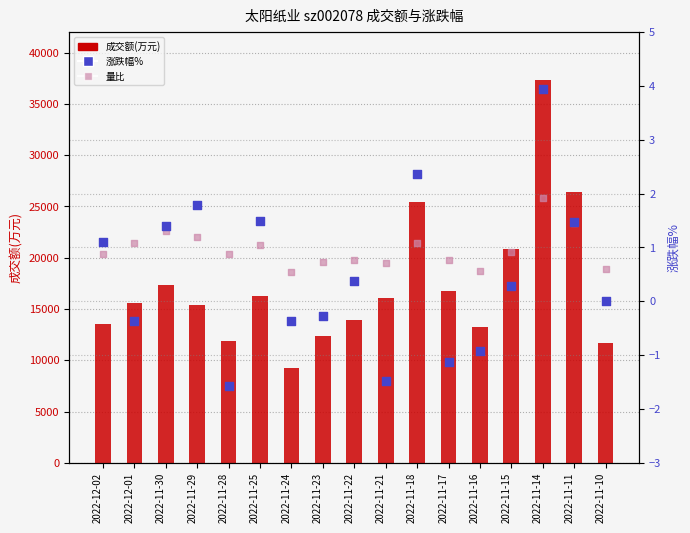

Which series reaches the maximum Y coordinate?

成交额(万元)